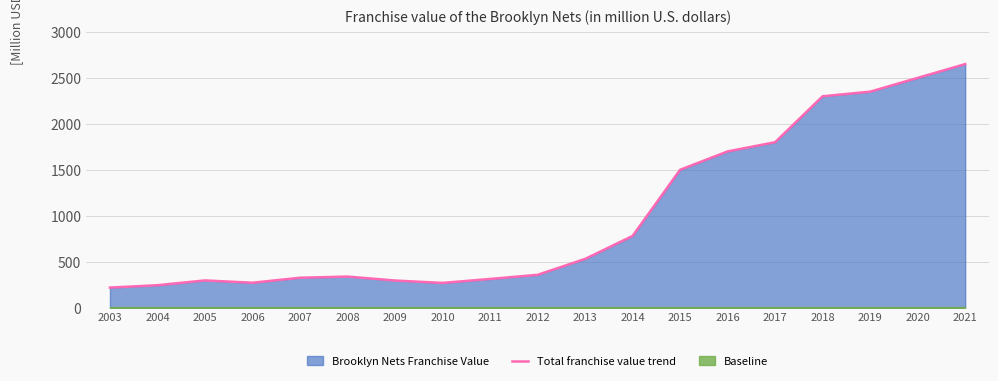

The value of Total franchise value trend at 2009 is 295. True or false?

True